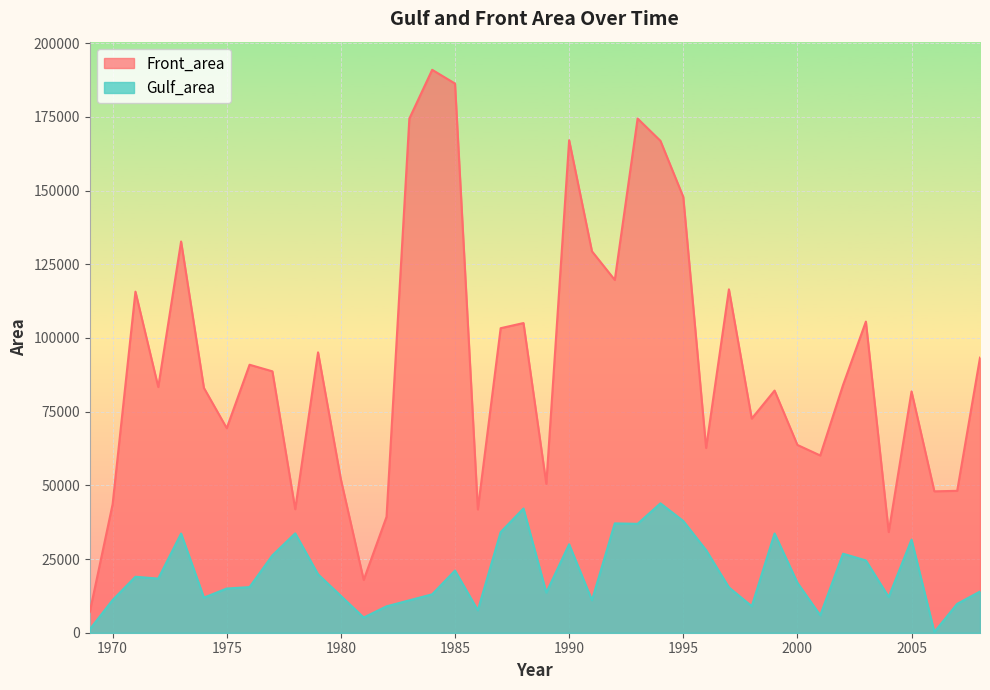

At which category does Gulf_area reach its first local peak?

1971